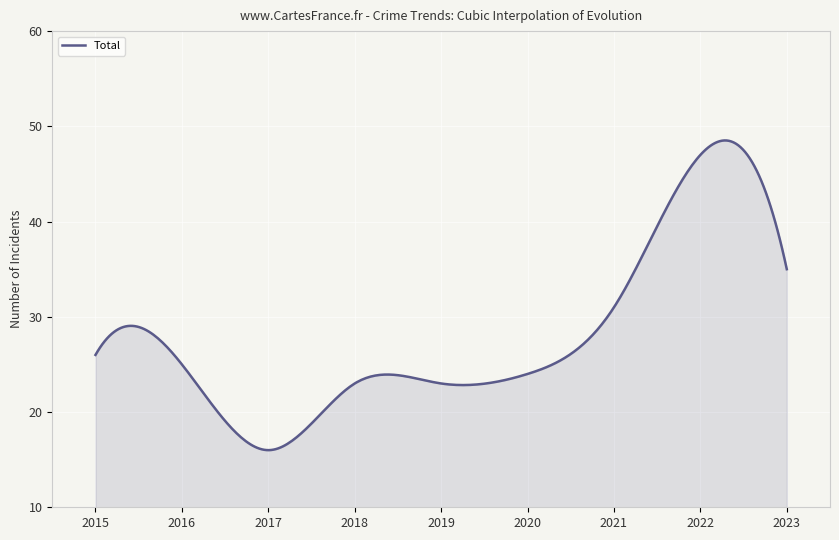

What is the difference between the maximum and minimum values?

32.5